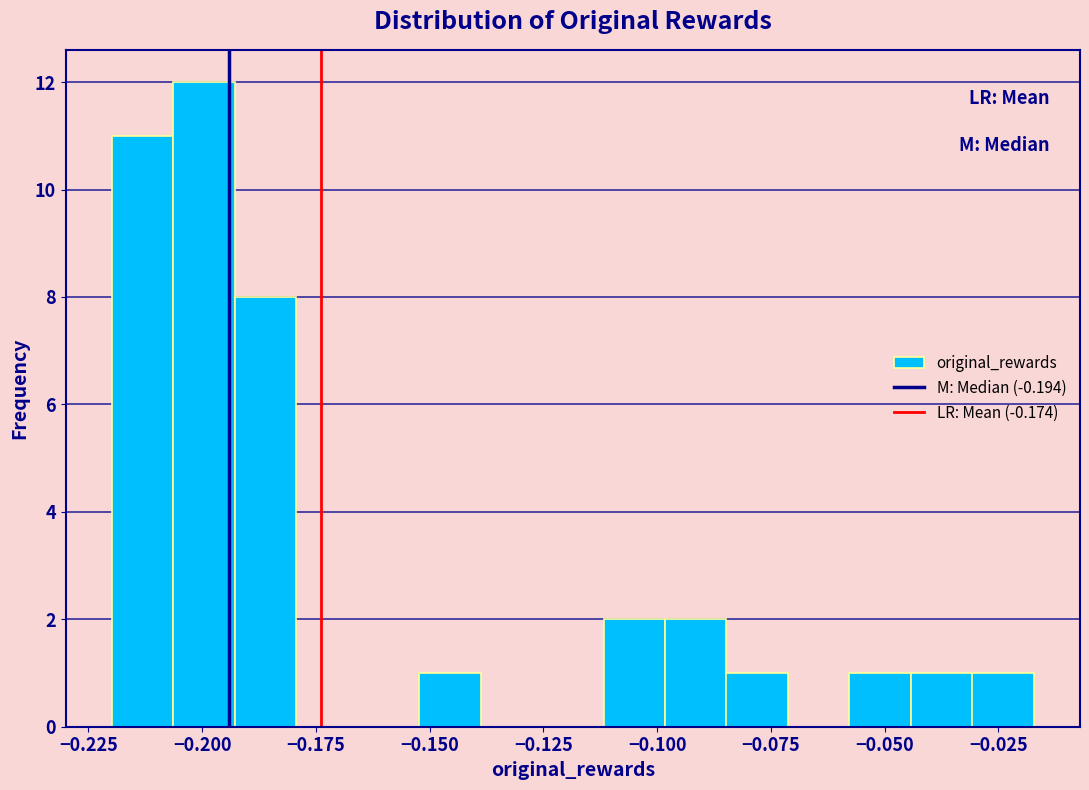

Read against the x-axis, roughly where is the centre of the tallest bar?

-0.200